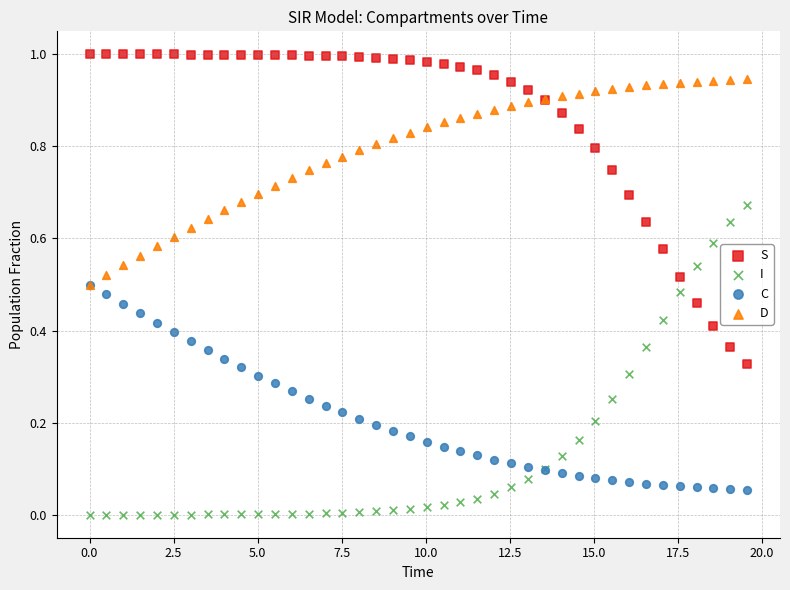

What are all the series names shown in the legend?

S, I, C, D